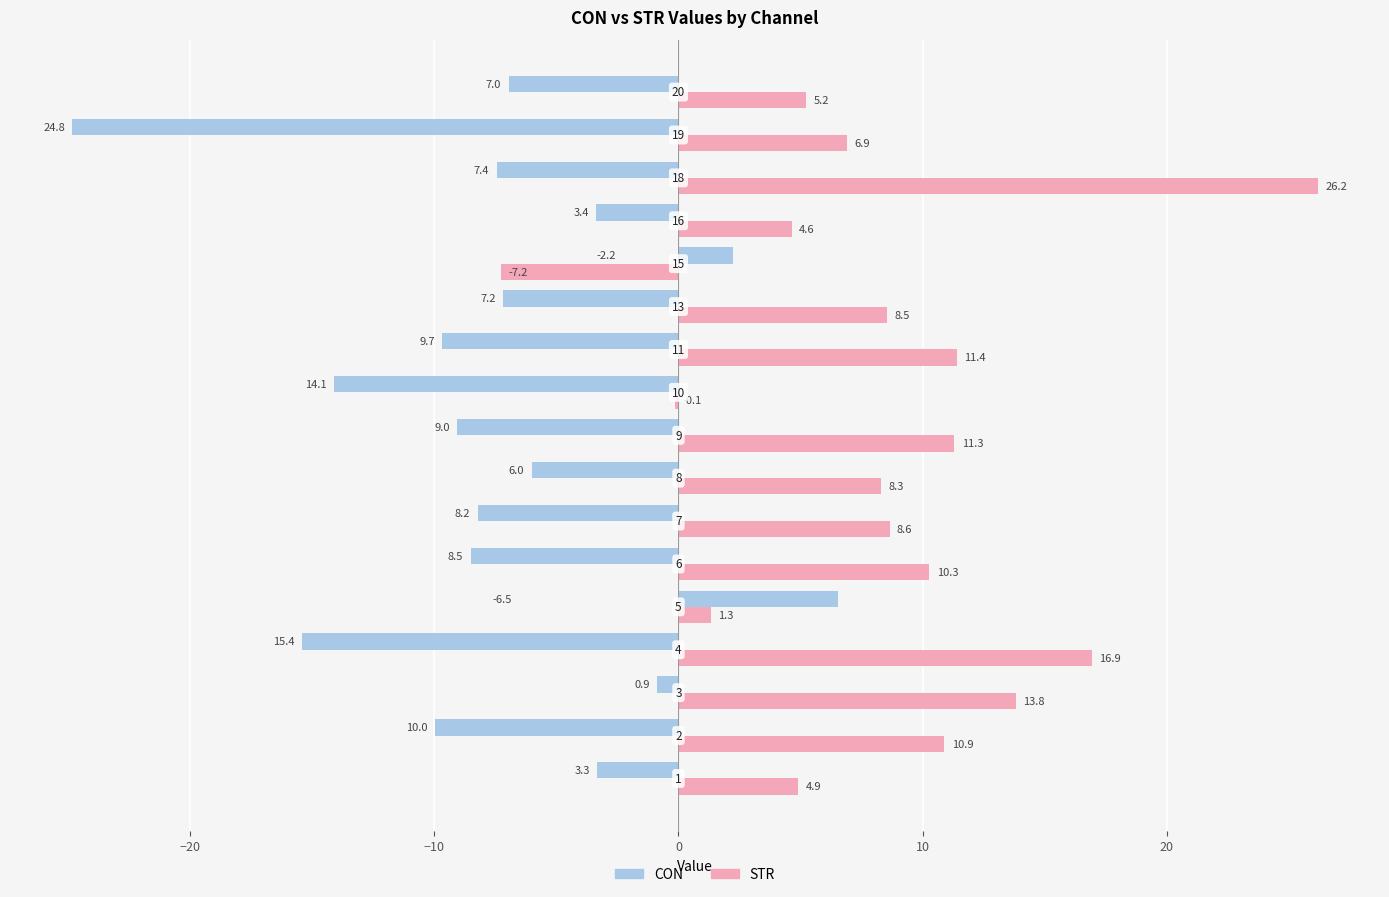

What are all the series names shown in the legend?

CON, STR